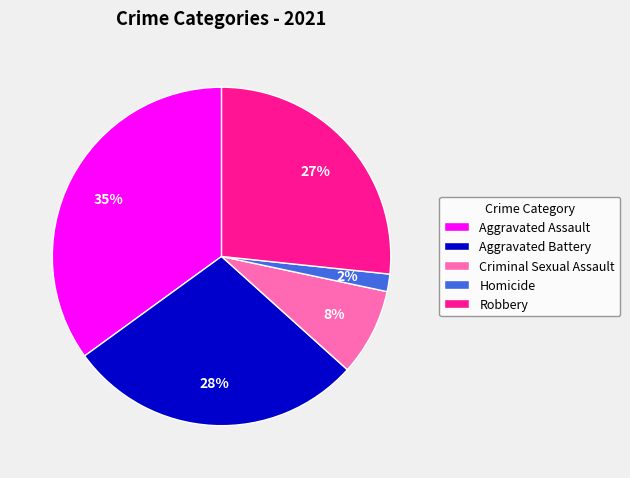

Which has a higher value, Criminal Sexual Assault or Aggravated Battery?

Aggravated Battery